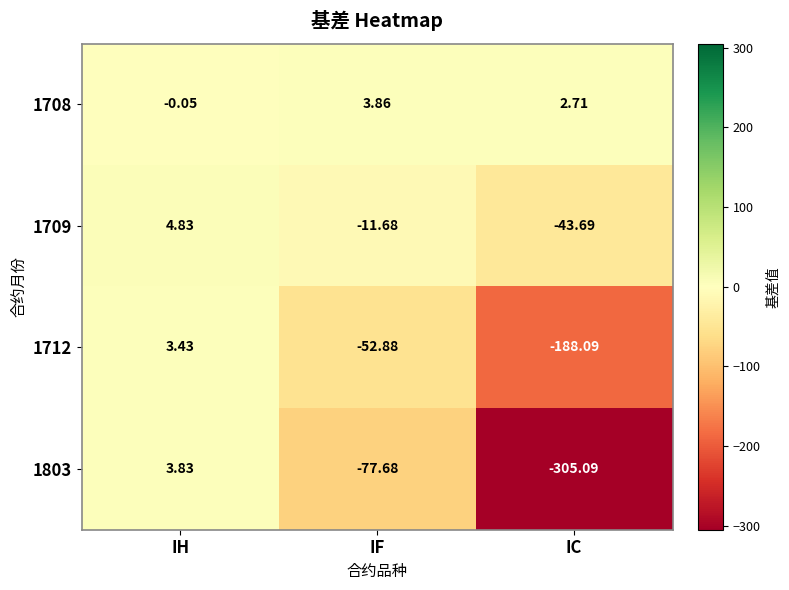

Where is 1709 nearest to the value -19?

IF